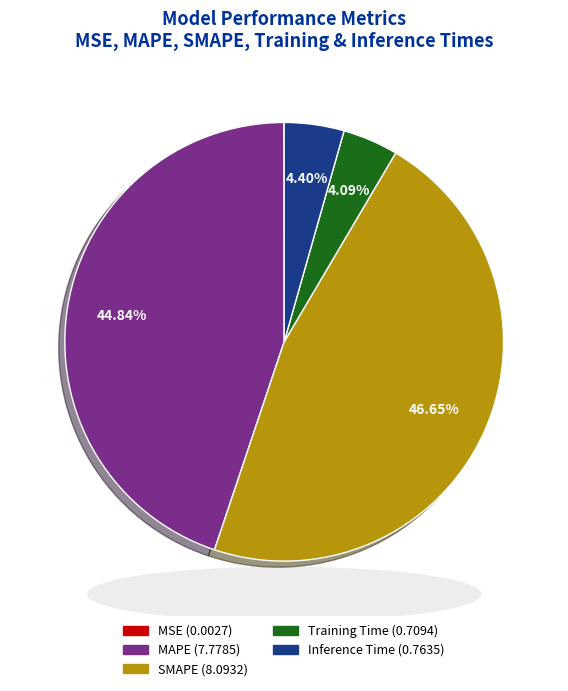

Does any single category account for the majority?

No